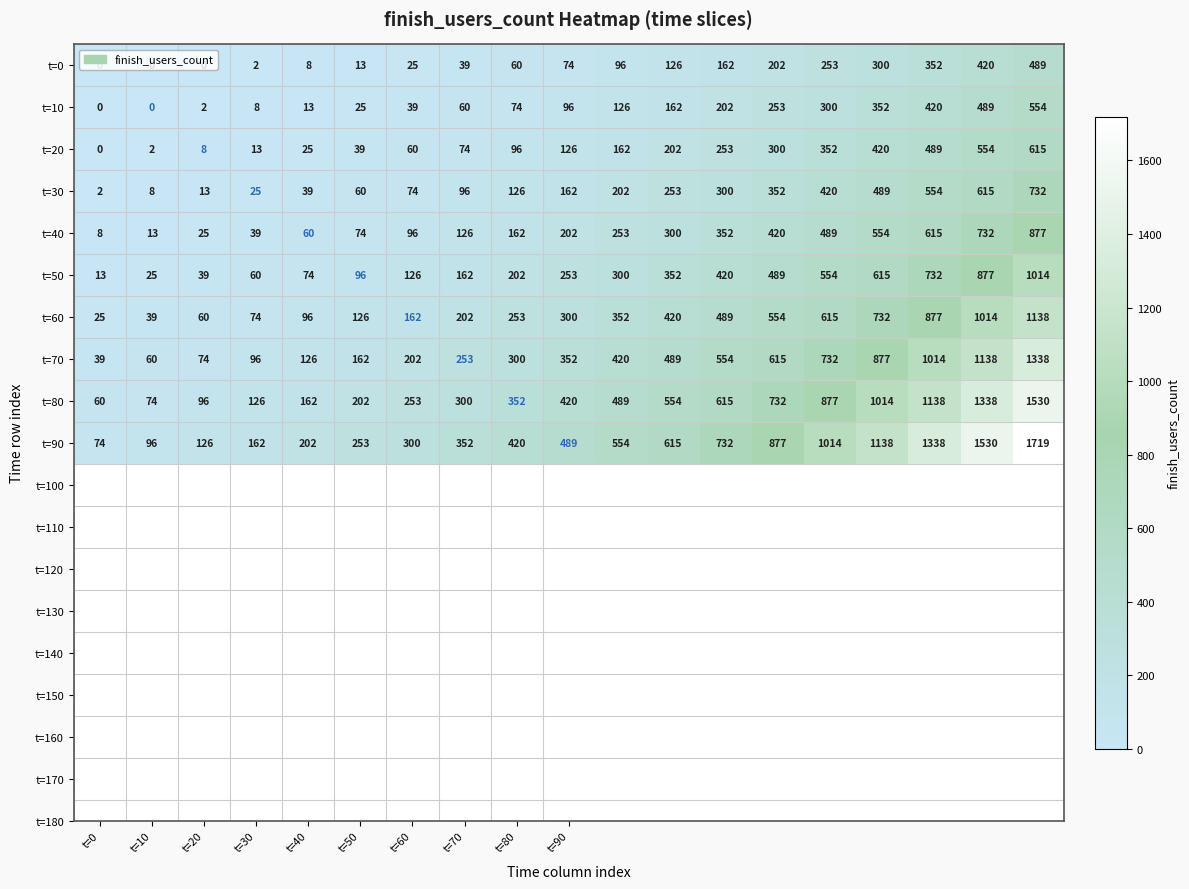

What is the greatest value displayed?

1719